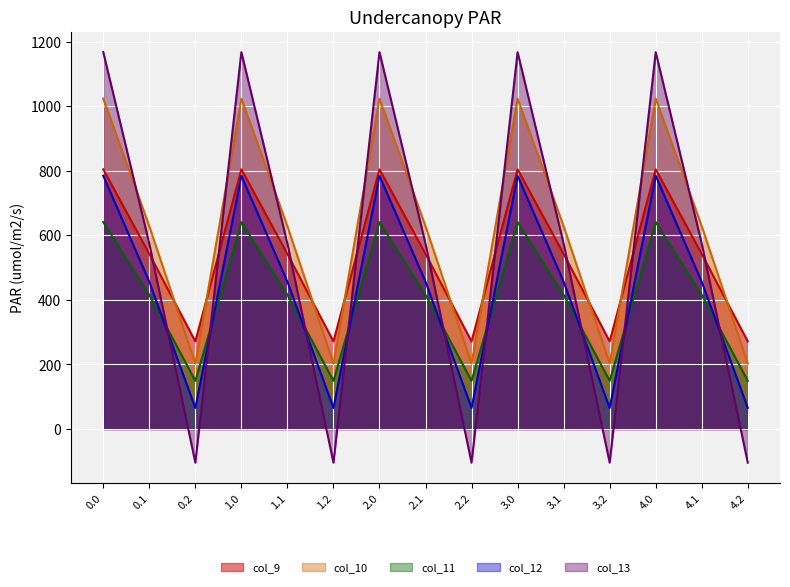

The value of col_9 at 1.1 is 750.5. True or false?

False